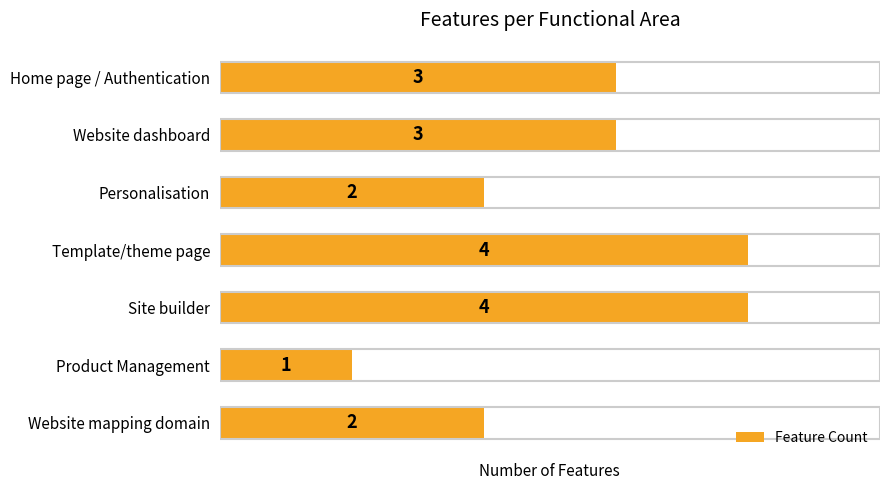

Reading top to bottom, extract all data points from this chart.

3	3	2	4	4	1	2